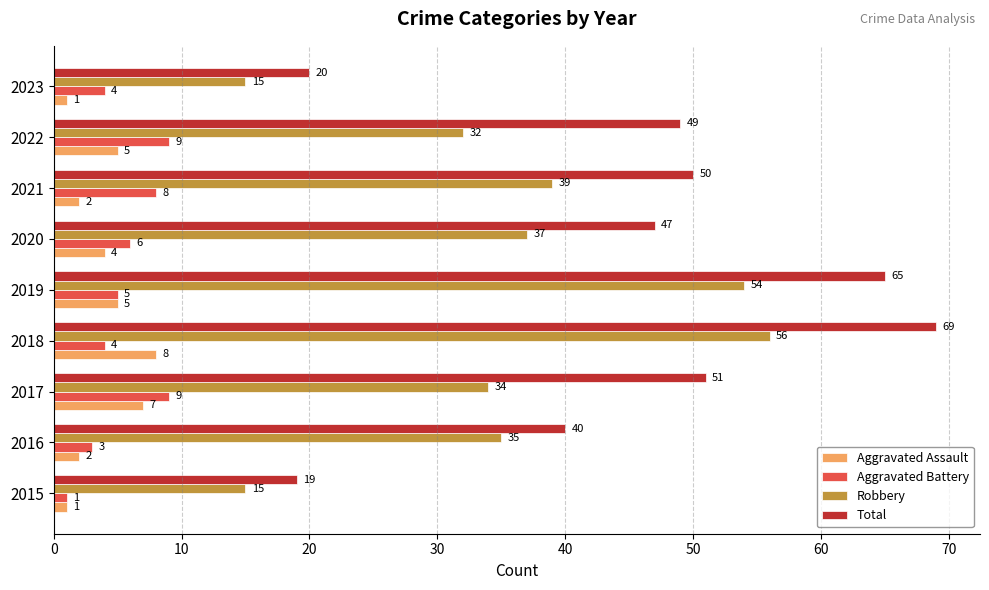

Which series has the widest spread of values?

Total